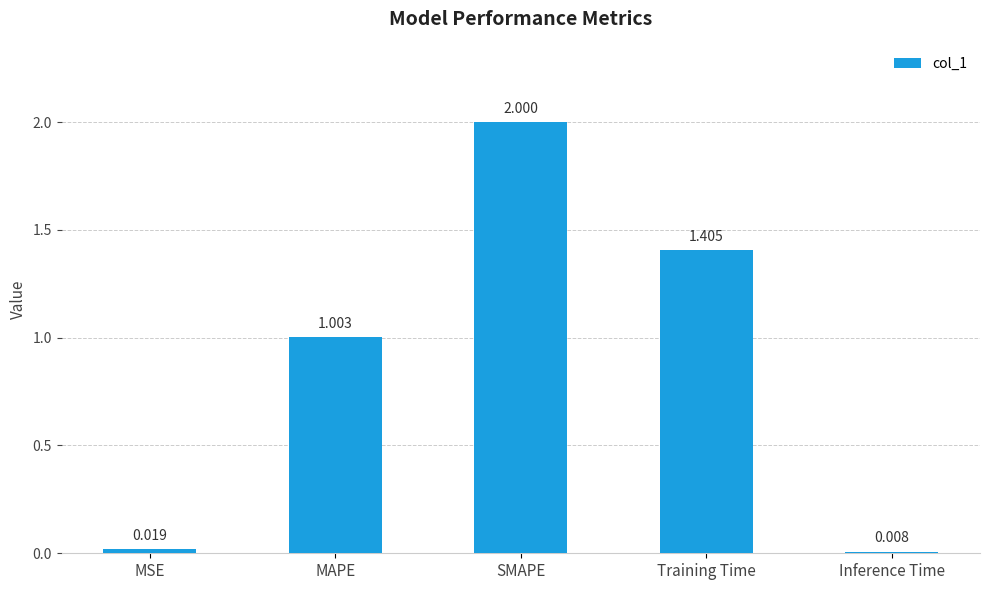

Rank the categories by value from highest to lowest.

SMAPE, Training Time, MAPE, MSE, Inference Time